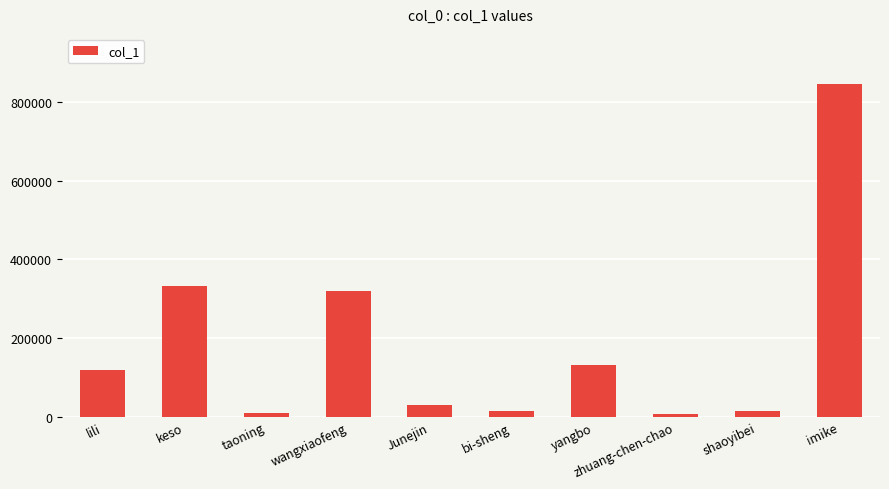

What is the maximum value shown in the chart?

846542